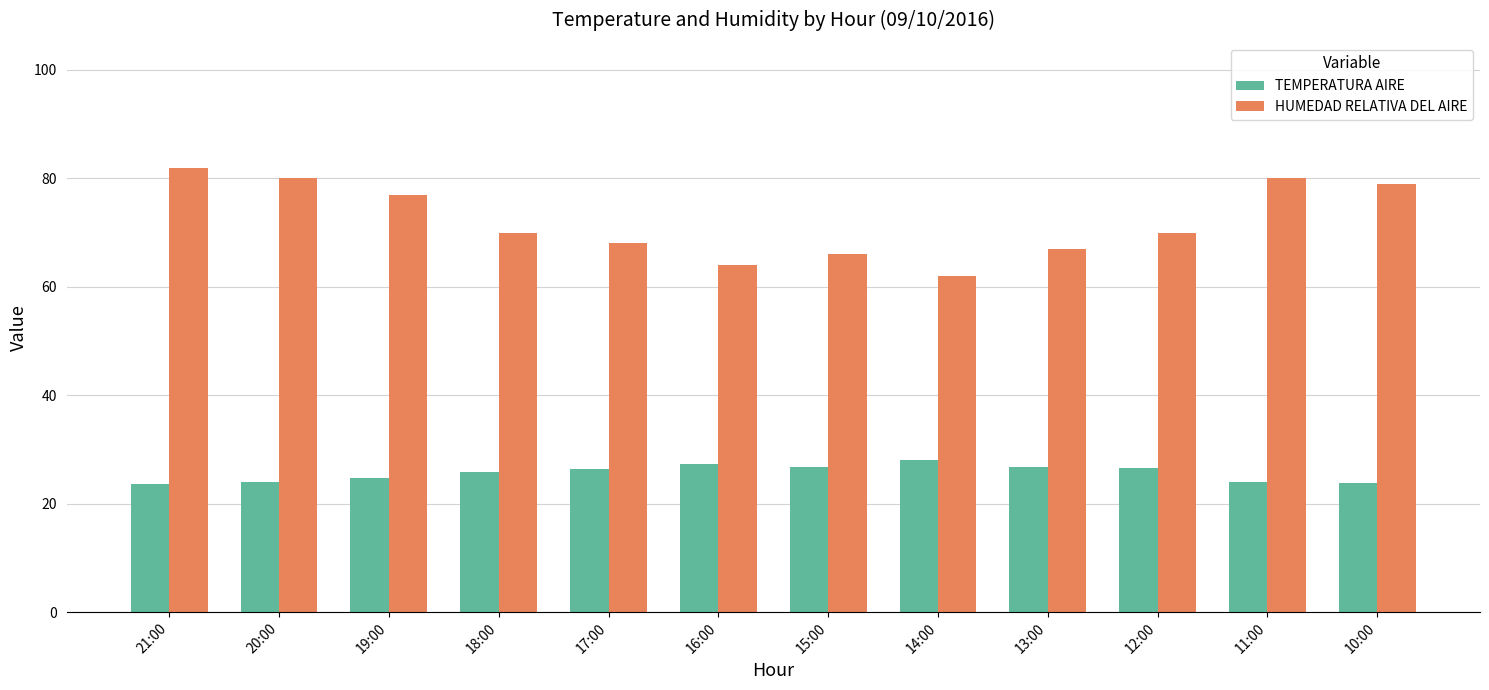

What is the minimum value shown in the chart?

23.7